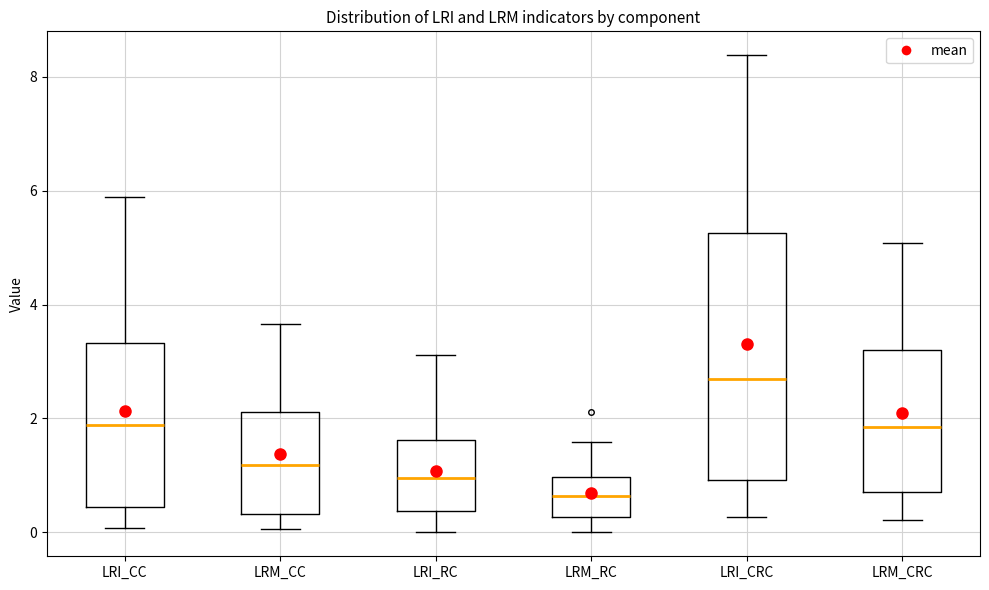

Reading left to right, read every box against the y-axis: the position of its median line, the range the box covers, and the ends of its whiskers. The values are not printed on the chart, so give them approximately, as read against the axis.

LRI_CC: median 1.8, box 0.4 to 3.4, whiskers 0.0 to 5.8
LRM_CC: median 1.2, box 0.4 to 2.2, whiskers 0.0 to 3.6
LRI_RC: median 1.0, box 0.4 to 1.6, whiskers 0.0 to 3.2
LRM_RC: median 0.6, box 0.2 to 1.0, whiskers 0.0 to 1.6
LRI_CRC: median 2.6, box 1.0 to 5.2, whiskers 0.2 to 8.4
LRM_CRC: median 1.8, box 0.8 to 3.2, whiskers 0.2 to 5.0